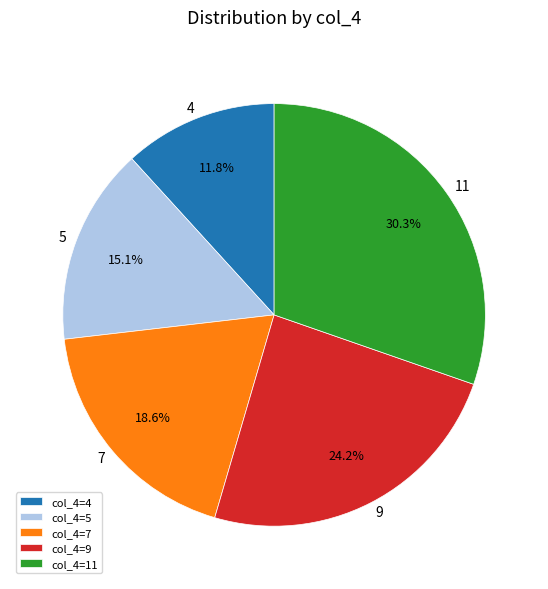

What is the smallest slice in the pie chart?

col_4=4